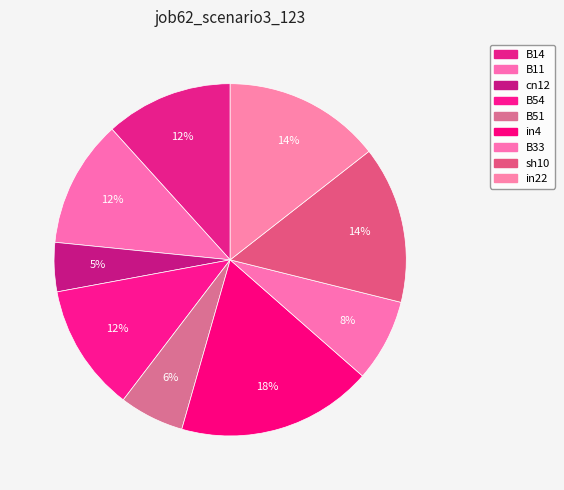

Combined, do B51 and in4 account for over 50%?

No